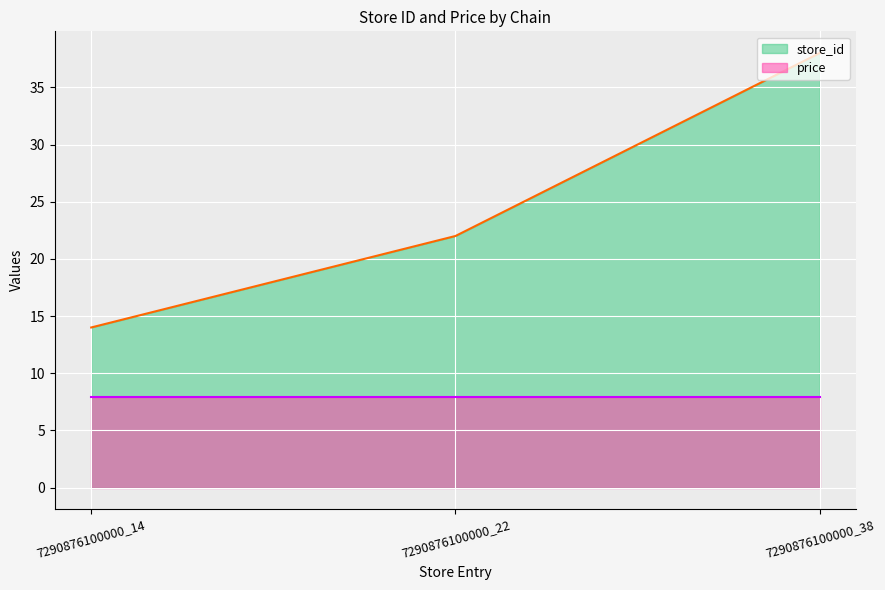

How many values are between 14 and 38?

3